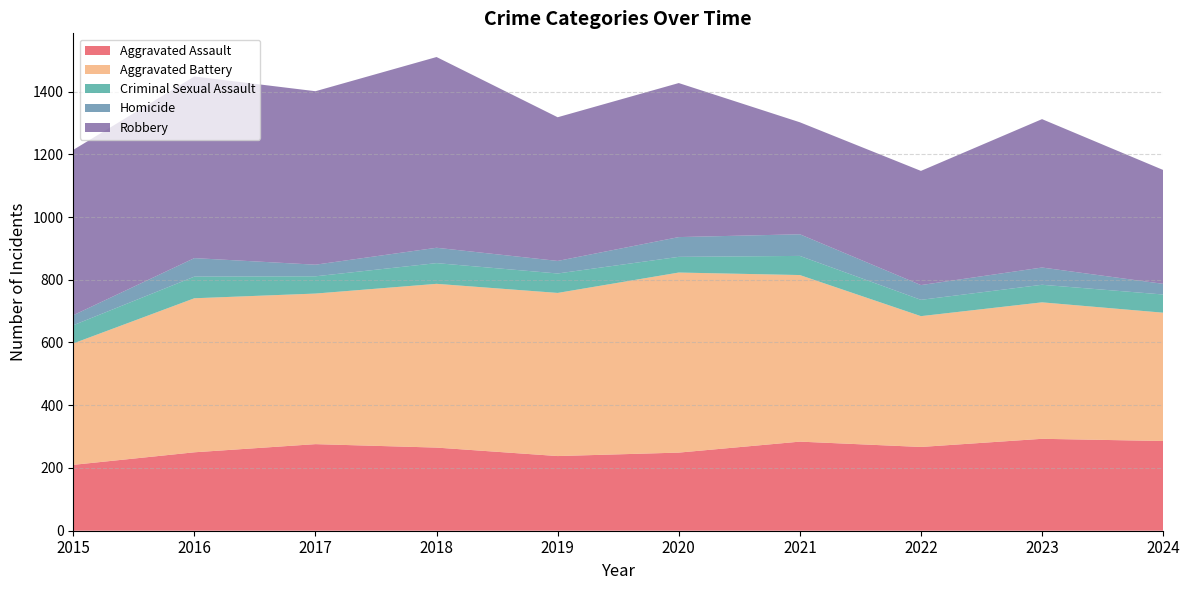

Reading left to right, what are all the values shown in this chart?

Aggravated Assault: 2015=210	2016=250	2017=276	2018=265	2019=238	2020=249	2021=284	2022=267	2023=293	2024=286
Aggravated Battery: 2015=387	2016=491	2017=480	2018=522	2019=520	2020=574	2021=531	2022=417	2023=435	2024=409
Criminal Sexual Assault: 2015=58	2016=69	2017=55	2018=66	2019=62	2020=50	2021=61	2022=52	2023=56	2024=58
Homicide: 2015=32	2016=59	2017=37	2018=49	2019=40	2020=63	2021=69	2022=47	2023=55	2024=34
Robbery: 2015=527	2016=579	2017=553	2018=608	2019=458	2020=491	2021=357	2022=364	2023=473	2024=363